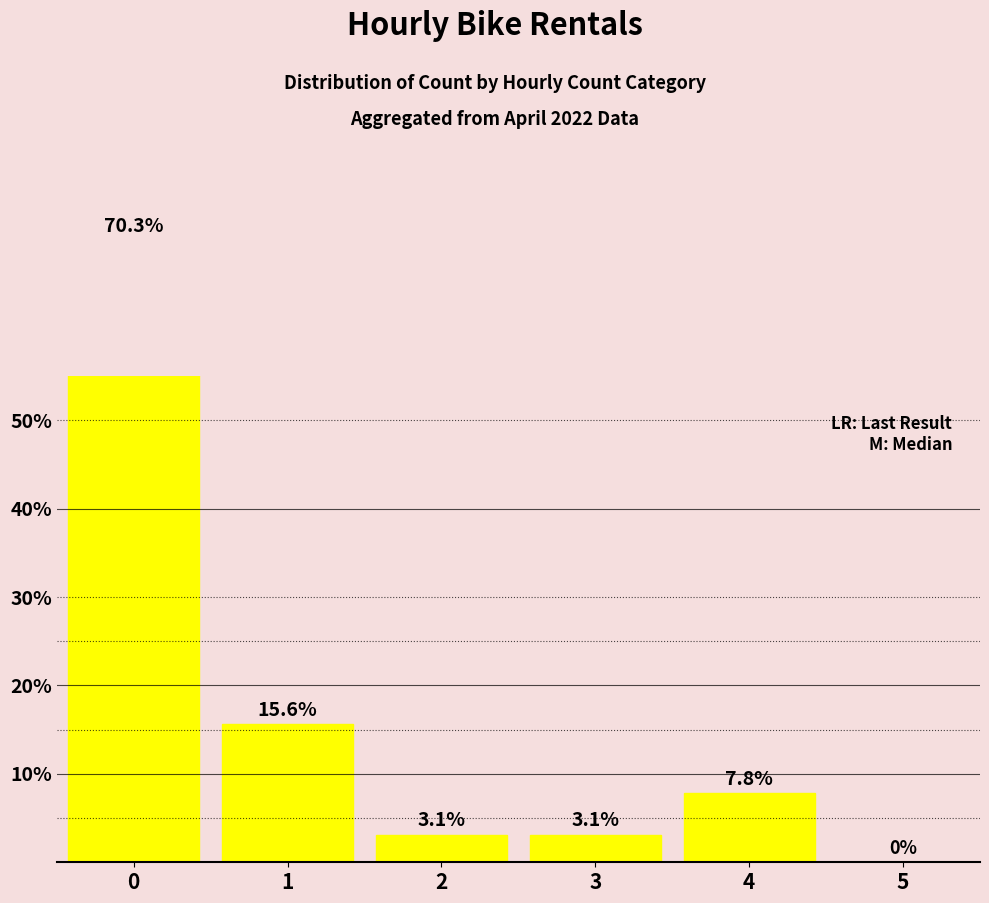

At which label is the value closest to 35?

1